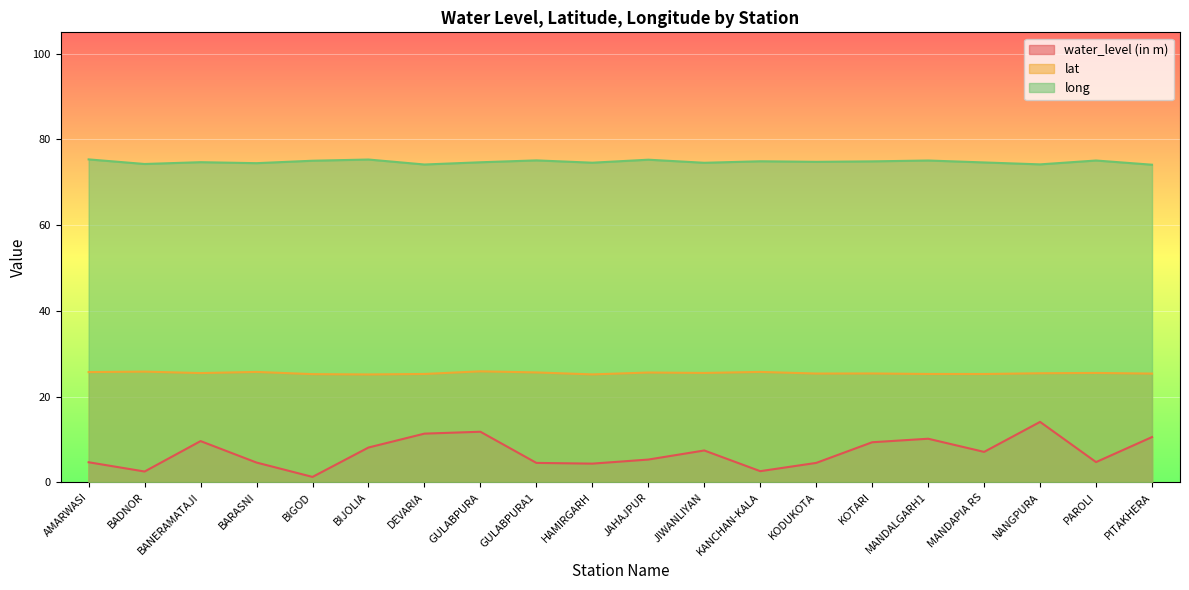

Is the value of water_level (in m) at BANERAMATAJI greater than the value of lat at JAHAJPUR?

No